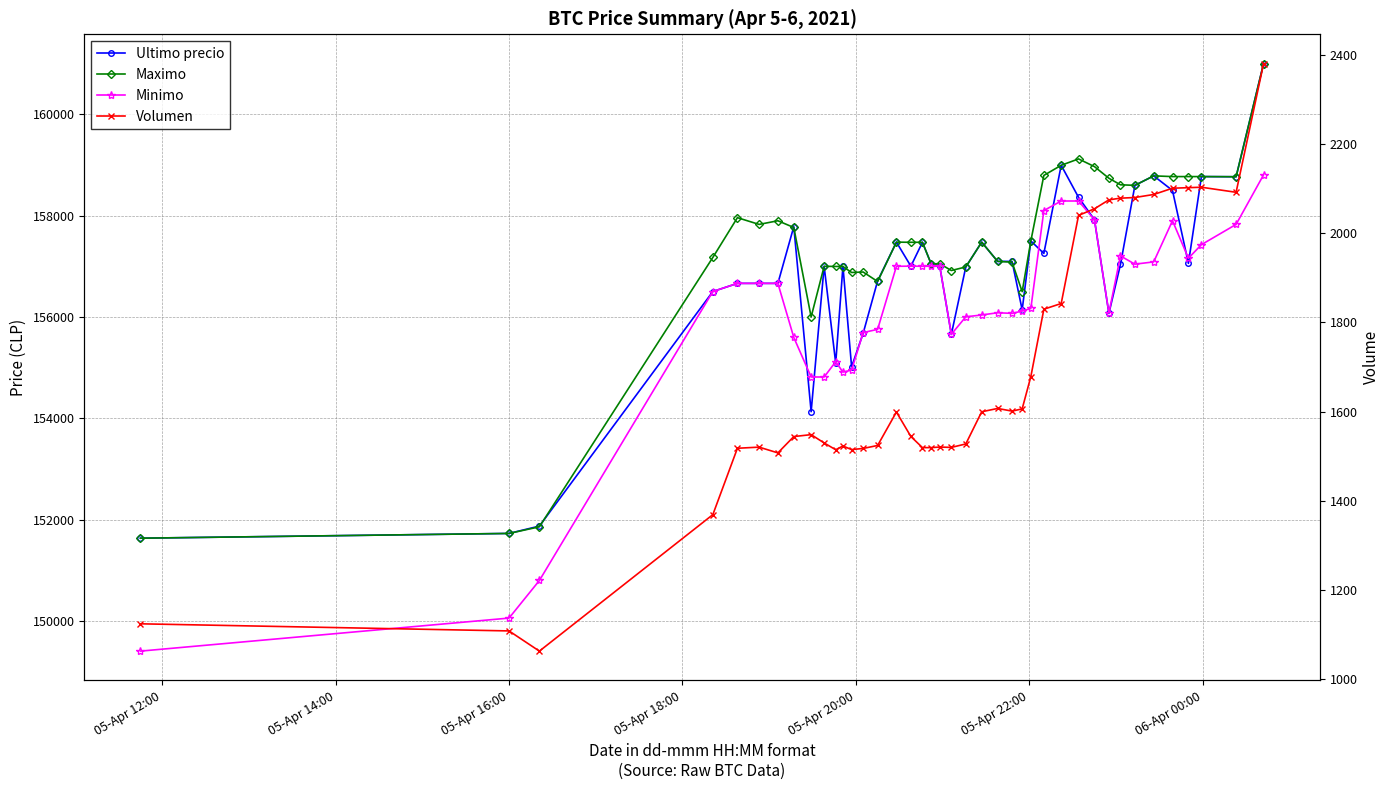

True or false: Maximo and Ultimo precio cross at least once.

True